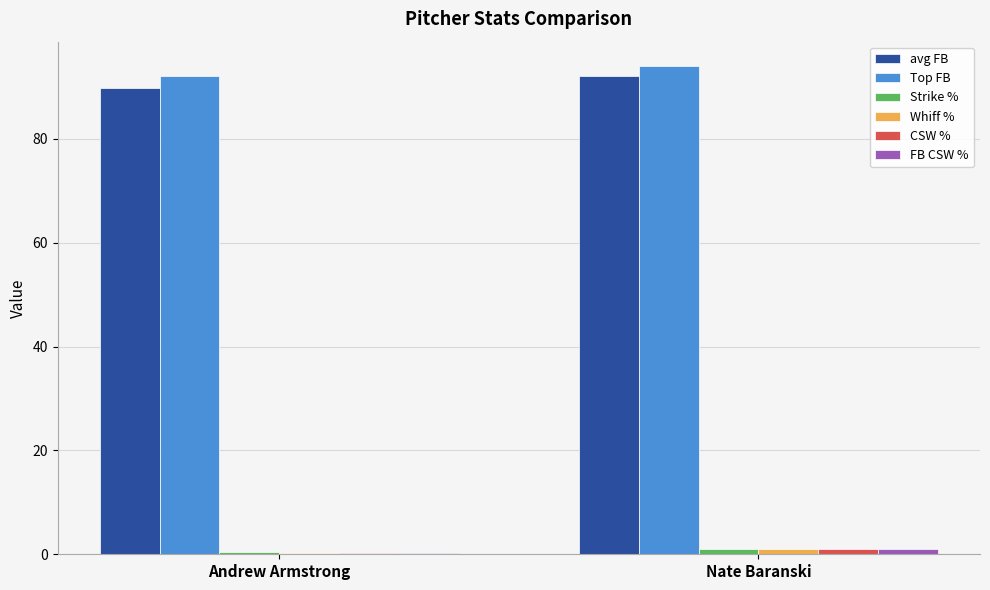

What is the total value across all series at Andrew Armstrong?

183.2